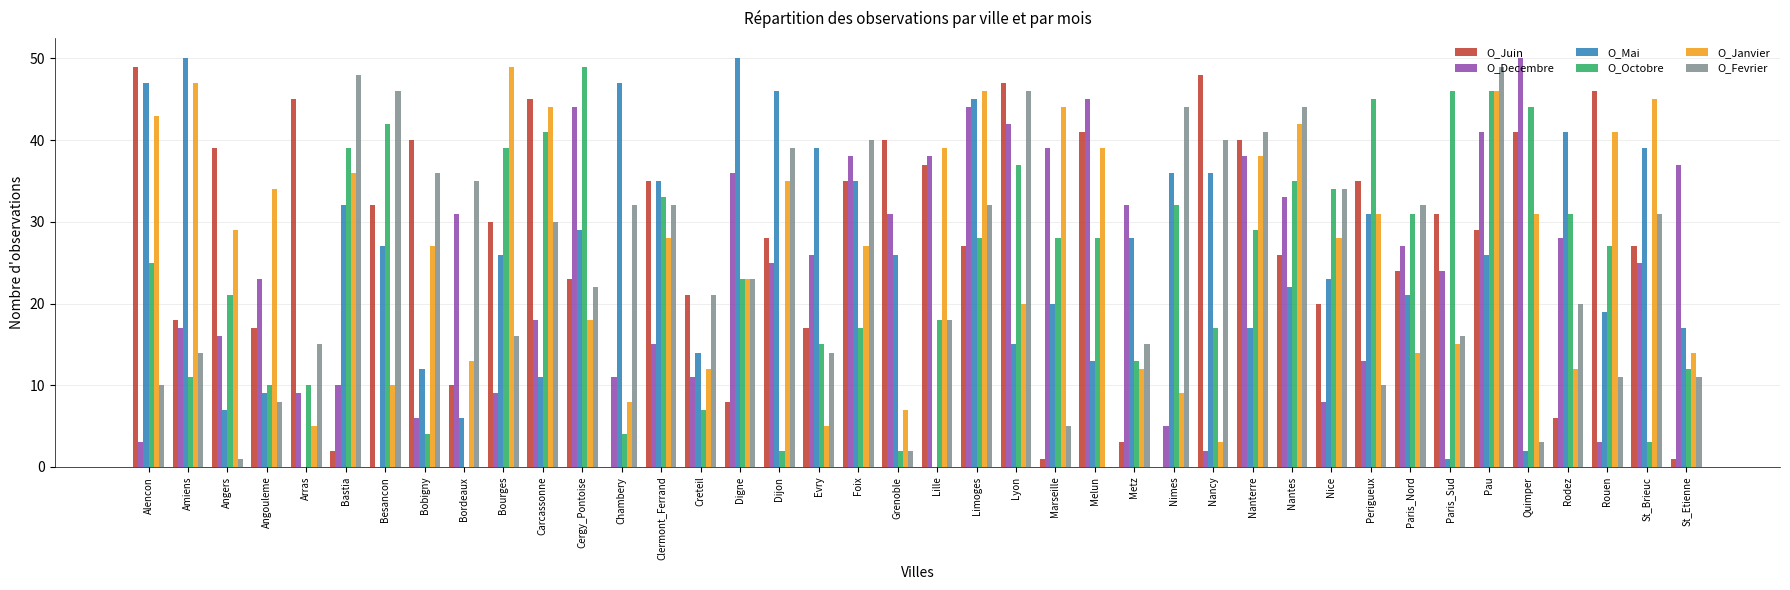

Reading left to right, transcribe all the data shown in this chart.

O_Juin: 49	18	39	17	45	2	32	40	10	30	45	23	0	35	21	8	28	17	35	40	37	27	47	1	41	3	0	48	40	26	20	35	24	31	29	41	6	46	27	1
O_Decembre: 3	17	16	23	9	10	0	6	31	9	18	44	11	15	11	36	25	26	38	31	38	44	42	39	45	32	5	2	38	33	8	13	27	24	41	50	28	3	25	37
O_Mai: 47	50	7	9	0	32	27	12	6	26	11	29	47	35	14	50	46	39	35	26	0	45	15	20	13	28	36	36	17	22	23	31	21	1	26	2	41	19	39	17
O_Octobre: 25	11	21	10	10	39	42	4	0	39	41	49	4	33	7	23	2	15	17	2	18	28	37	28	28	13	32	17	29	35	34	45	31	46	46	44	31	27	3	12
O_Janvier: 43	47	29	34	5	36	10	27	13	49	44	18	8	28	12	23	35	5	27	7	39	46	20	44	39	12	9	3	38	42	28	31	14	15	46	31	12	41	45	14
O_Fevrier: 10	14	1	8	15	48	46	36	35	16	30	22	32	32	21	23	39	14	40	2	18	32	46	5	0	15	44	40	41	44	34	10	32	16	49	3	20	11	31	11